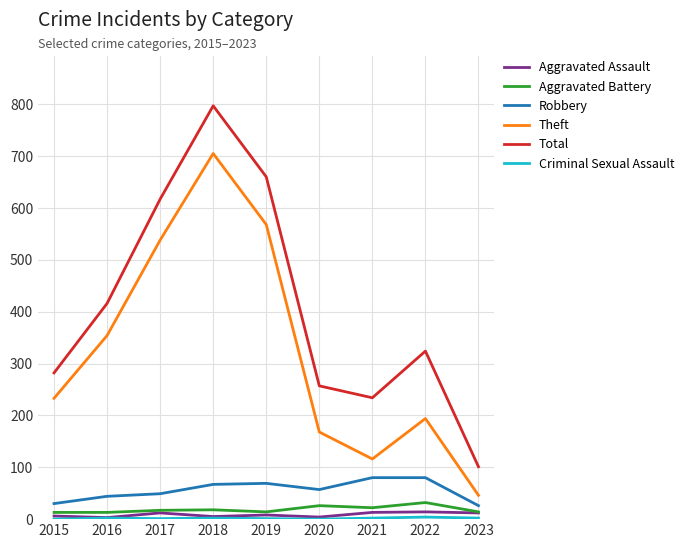

Which series changed the most between 2018 and 2022?

Theft